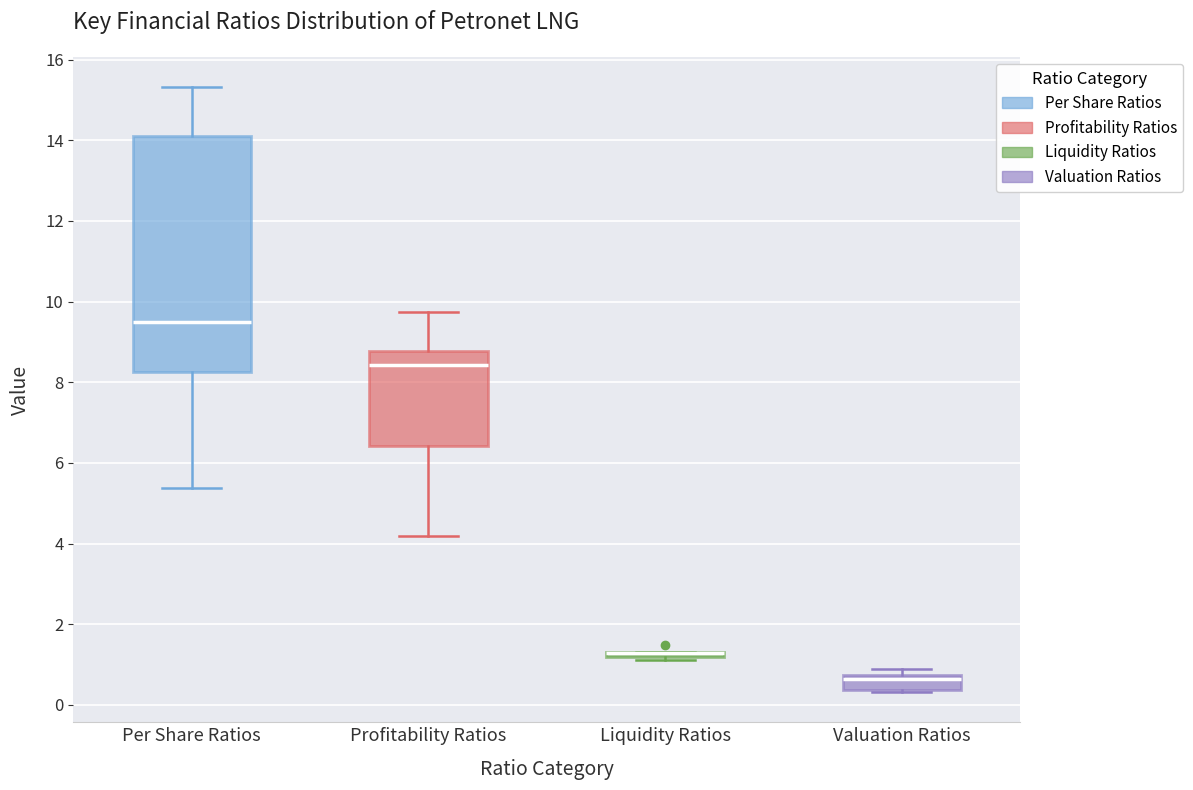

Comparing the boxes themselves (not the whiskers), which one is the tallest?

Per Share Ratios